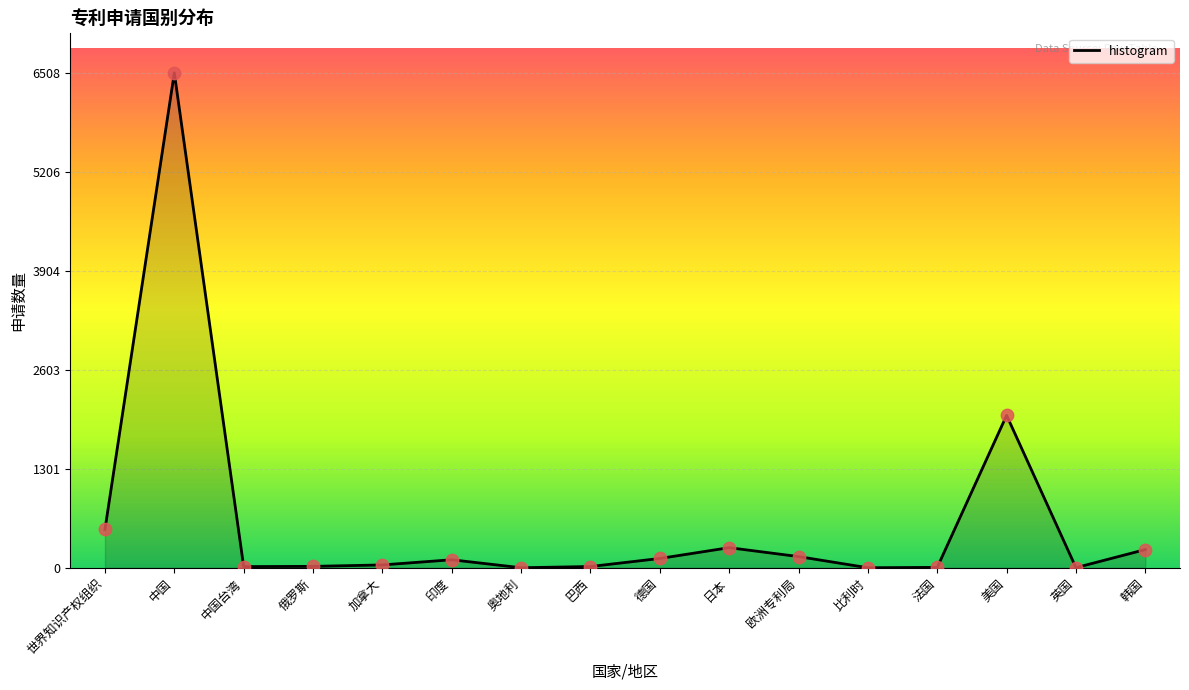

Which has a higher value, 印度 or 俄罗斯?

印度